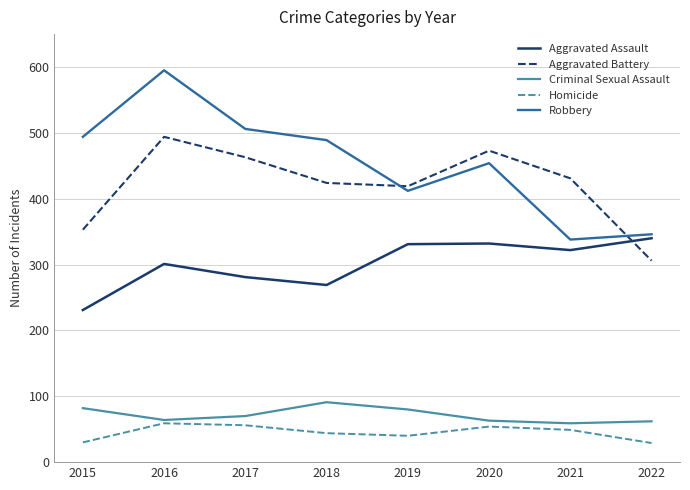

Which category has the highest value across all series?

2016